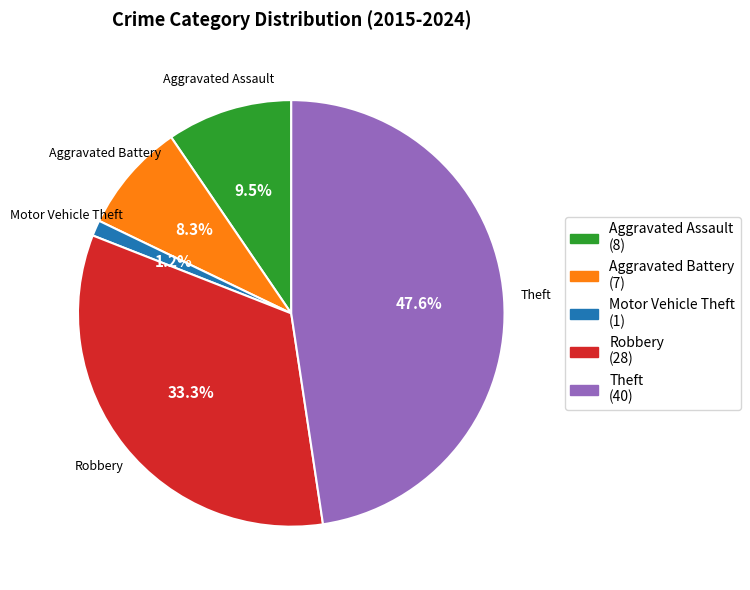

What is the smallest slice in the pie chart?

Motor Vehicle Theft